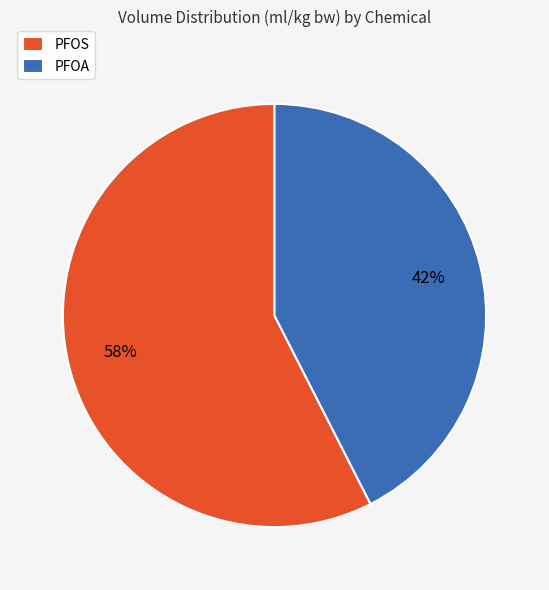

To the nearest percent, what is the average slice percentage?

50%